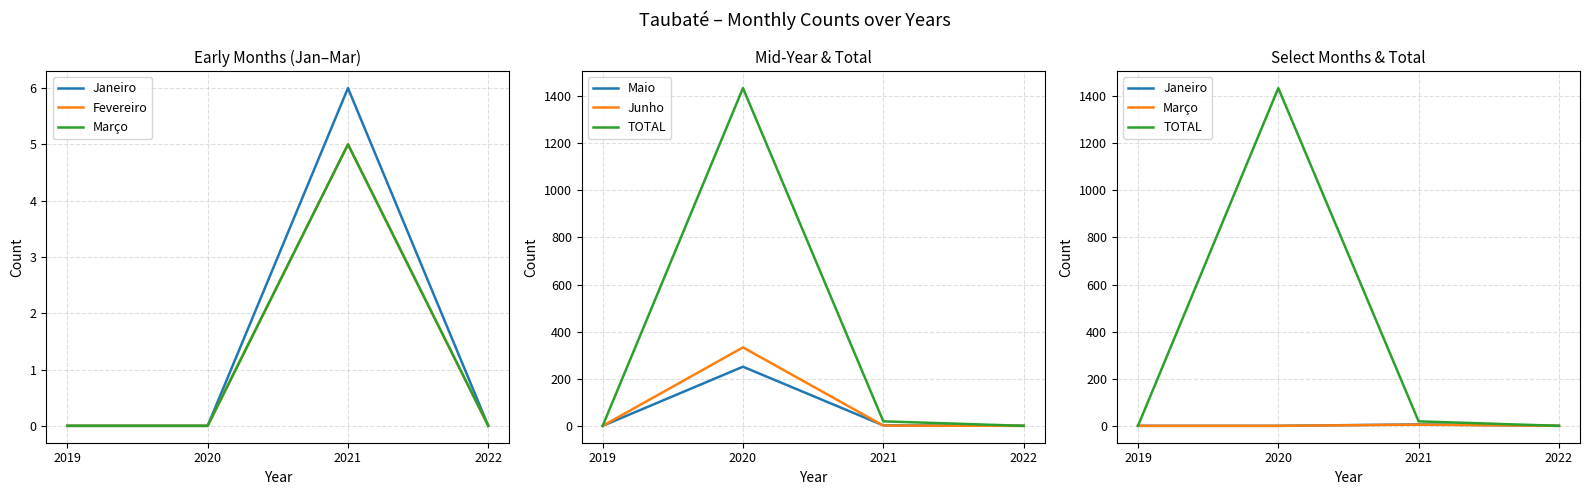

Reading left to right, transcribe all the data shown in this chart.

Janeiro: 0	0	6	0
Fevereiro: 0	0	5	0
Março: 0	0	5	0
Maio: 0	251	2	0
Junho: 0	333	1	0
TOTAL: 0	1434	19	0